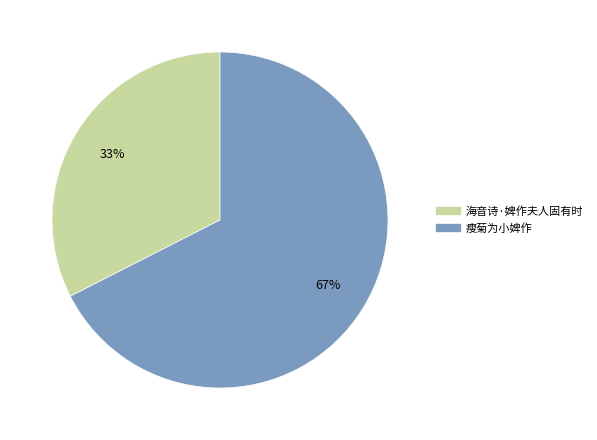

Which category accounts for the majority?

瘦菊为小婢作